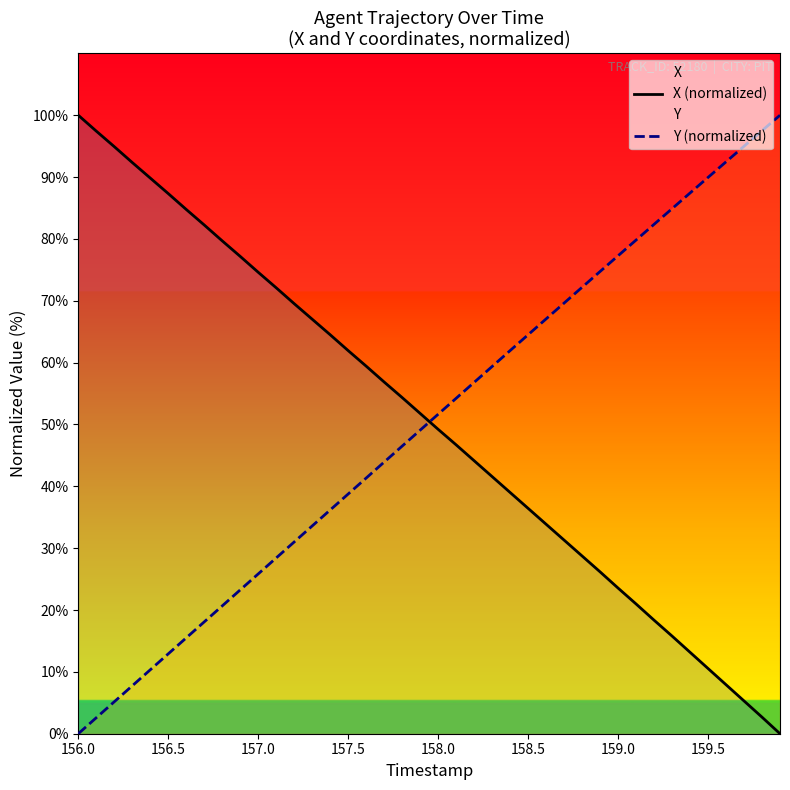

What is the maximum value shown in the chart?

100.0